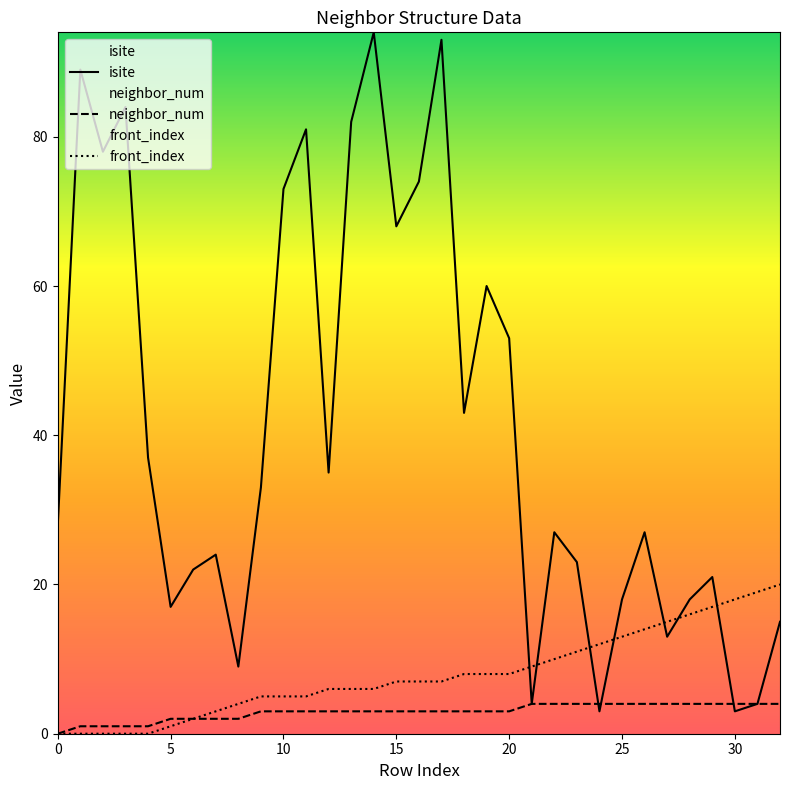

True or false: front_index and neighbor_num intersect in this chart.

False